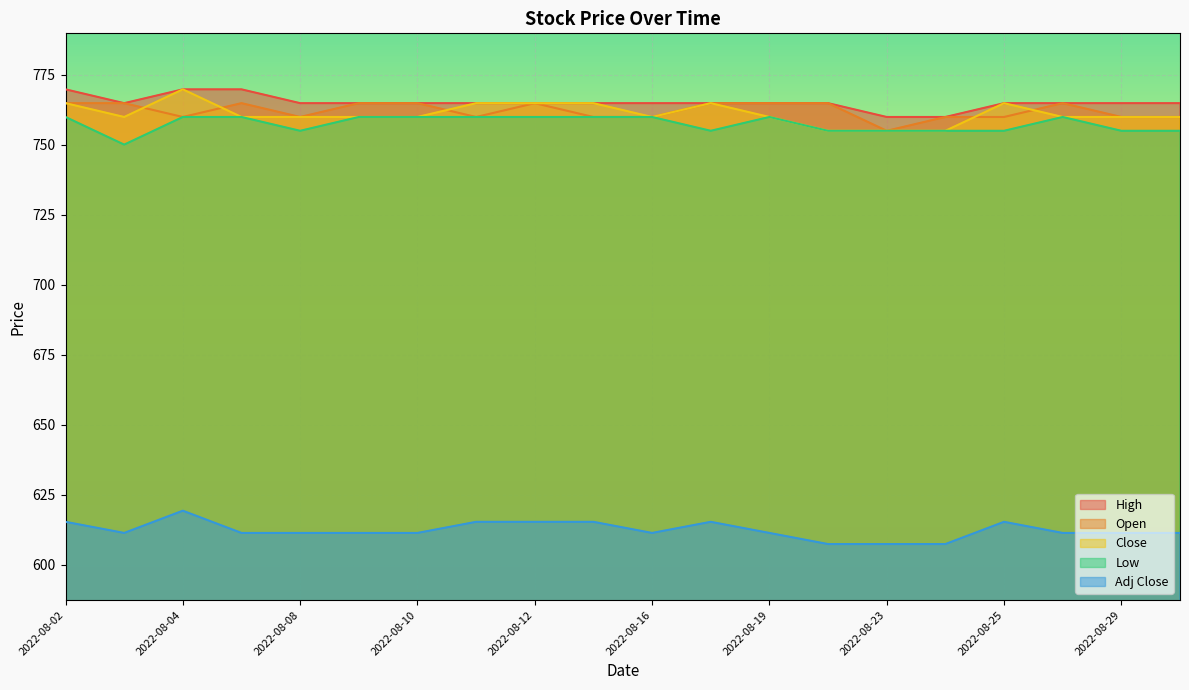

What is the value of the Close point at the 6th from the left?

759.9